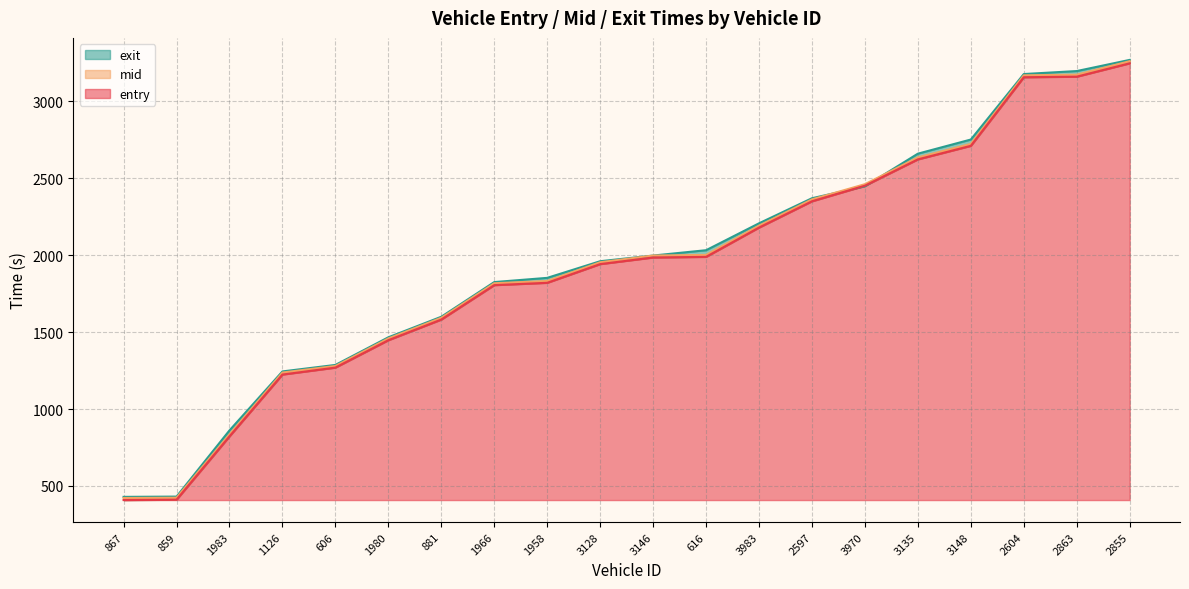

List the labels in order of exit value, smallest first.

867, 859, 1983, 1126, 606, 1980, 881, 1966, 1958, 3128, 3146, 616, 3983, 2597, 3970, 3135, 3148, 2604, 2863, 2855